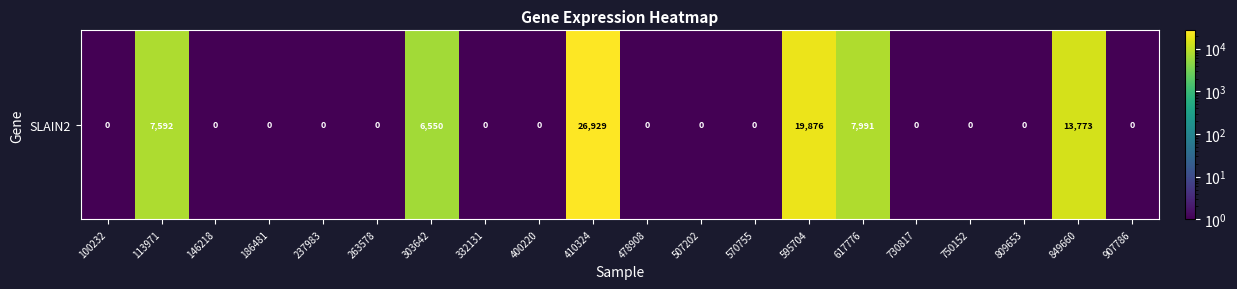

Rank the categories by value from lowest to highest.

100232, 146218, 186481, 237983, 263578, 332131, 400220, 478908, 507202, 570755, 730817, 750152, 809653, 907786, 303642, 113971, 617776, 849660, 595704, 410324